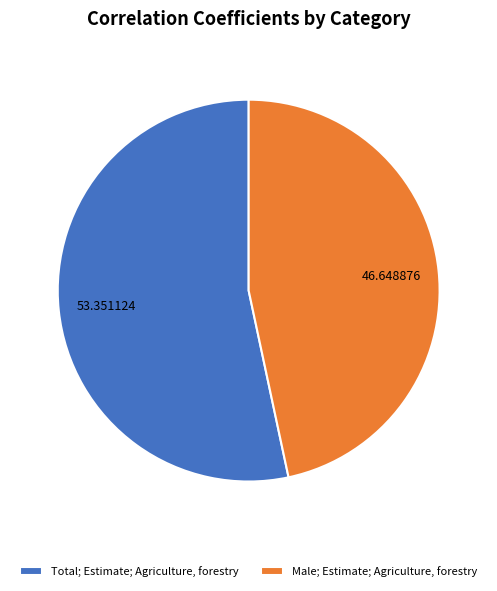

Which category accounts for the majority?

Total; Estimate; Agriculture, forestry